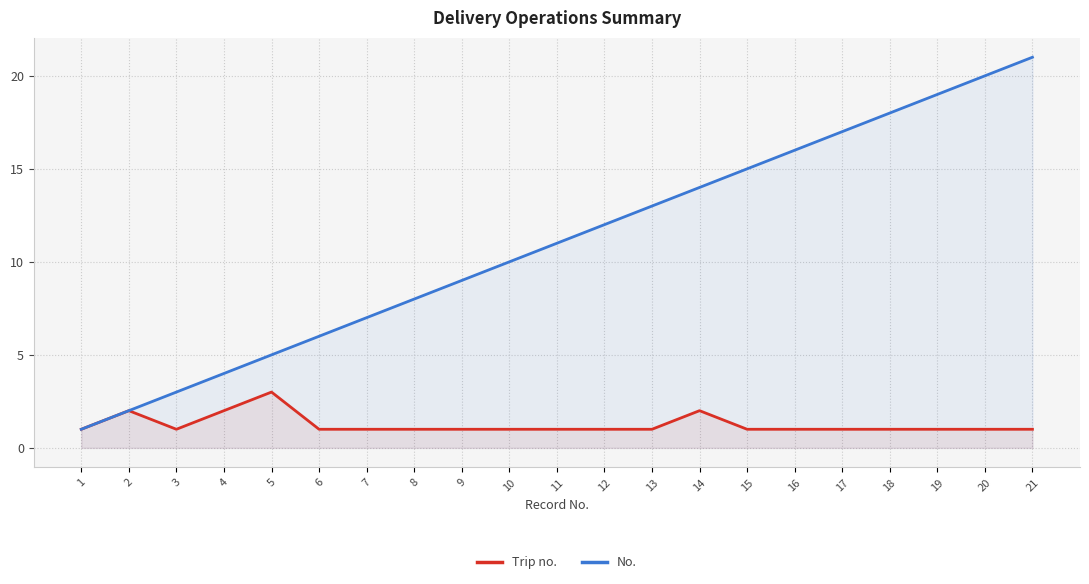

True or false: No. has a value of 11 at 8.

False